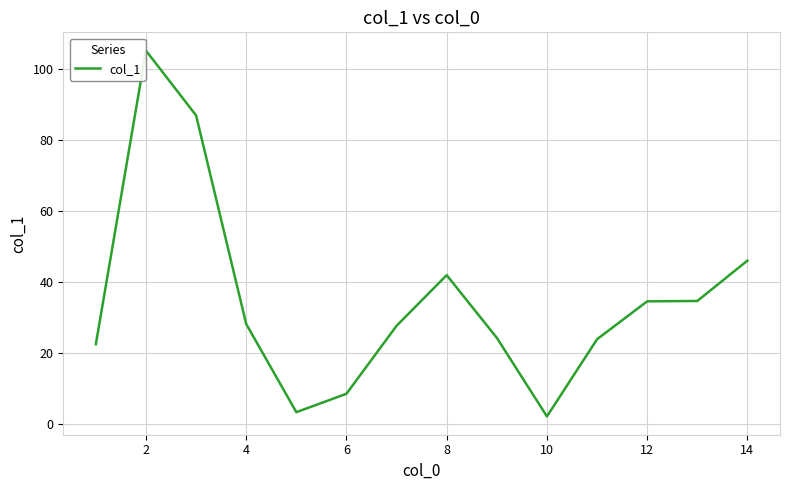

What is the greatest value displayed?

105.3